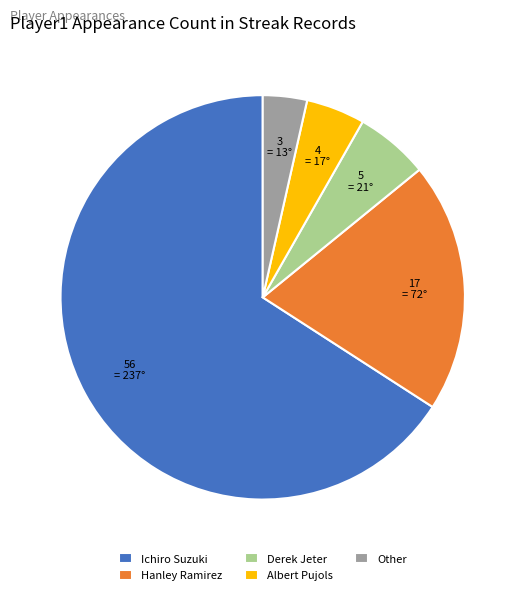

Which category has the smallest portion of the pie?

Other